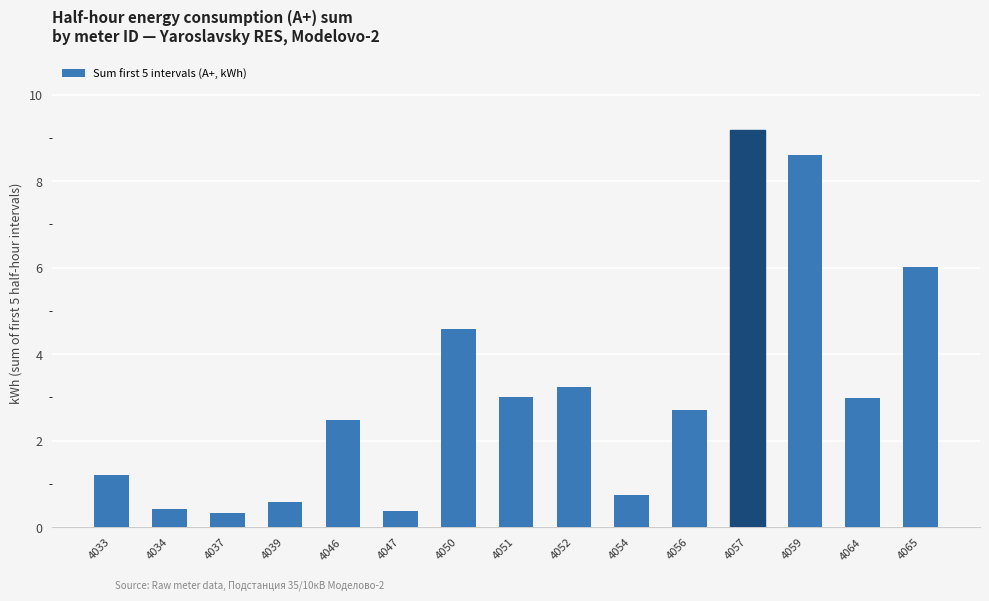

At which label is the value closest to 4?

4050